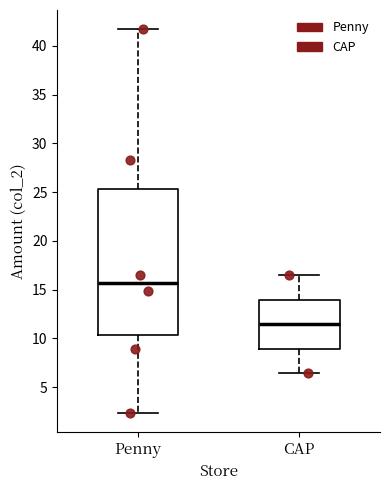

Where does the median line of the box for CAP sit on the y-axis? The values are not printed on the chart, so give them approximately, as read against the axis.

11.5